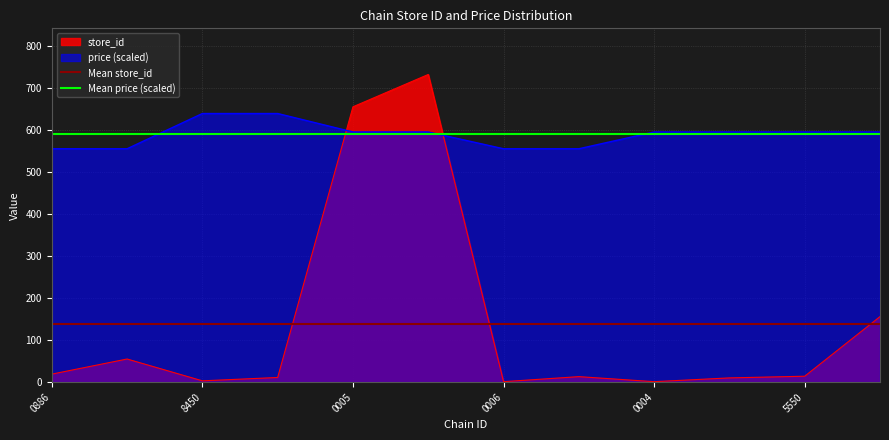

What is the value of the Mean store_id point at the 1st from the left?

139.3